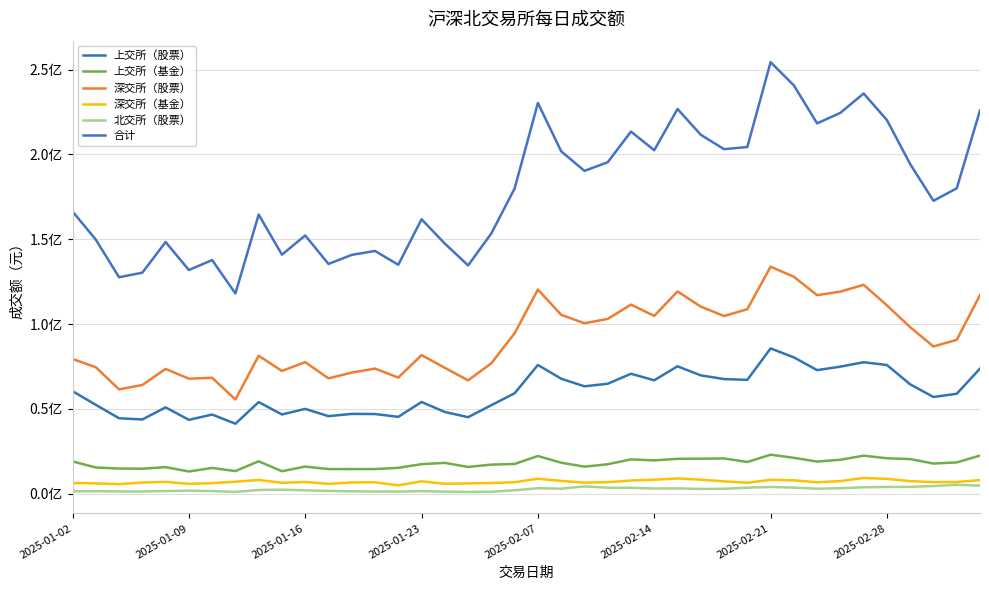

What is the sum of all 深交所（股票） values?

3663963300.0